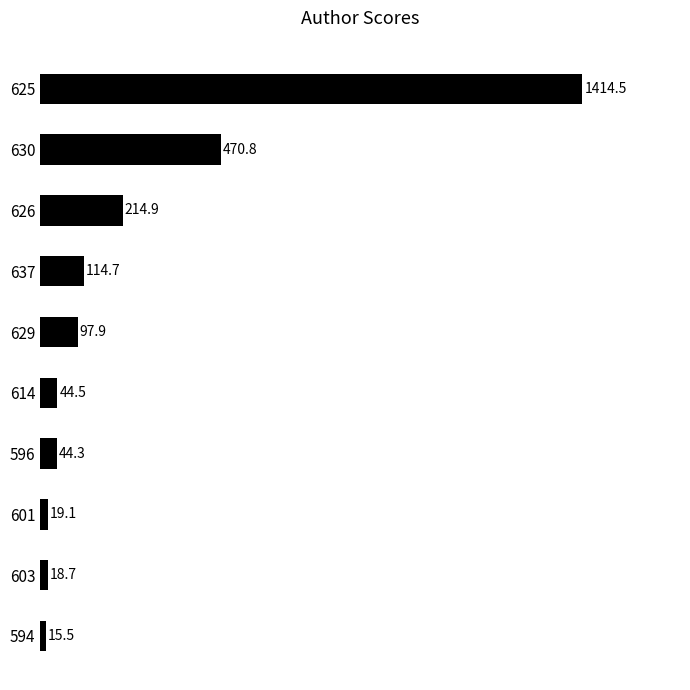

How many series are shown in this chart?

1